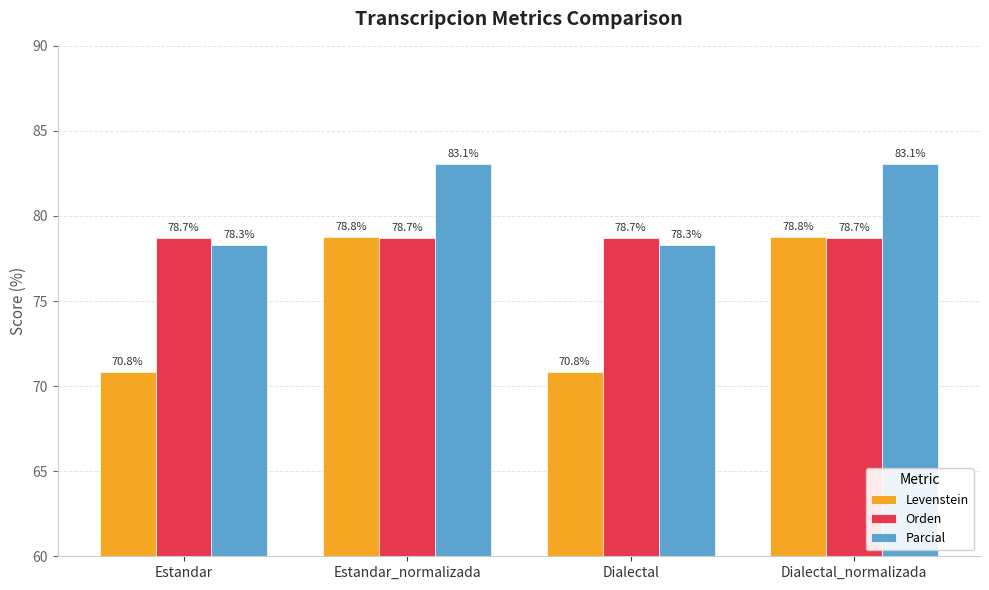

List the series in order of their peak value, lowest first.

Orden, Levenstein, Parcial